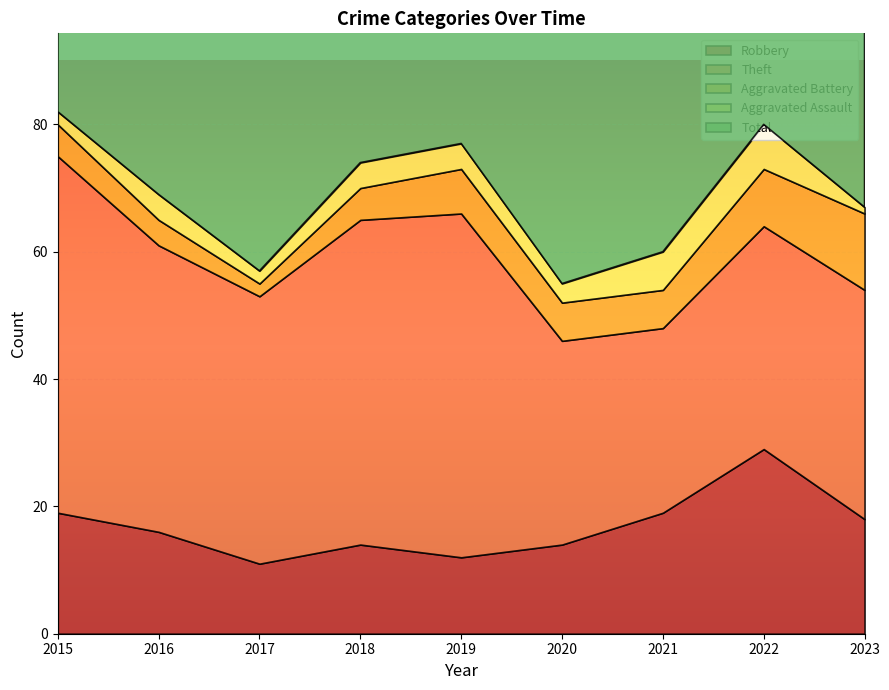

How many data points in Total are above 70?

4